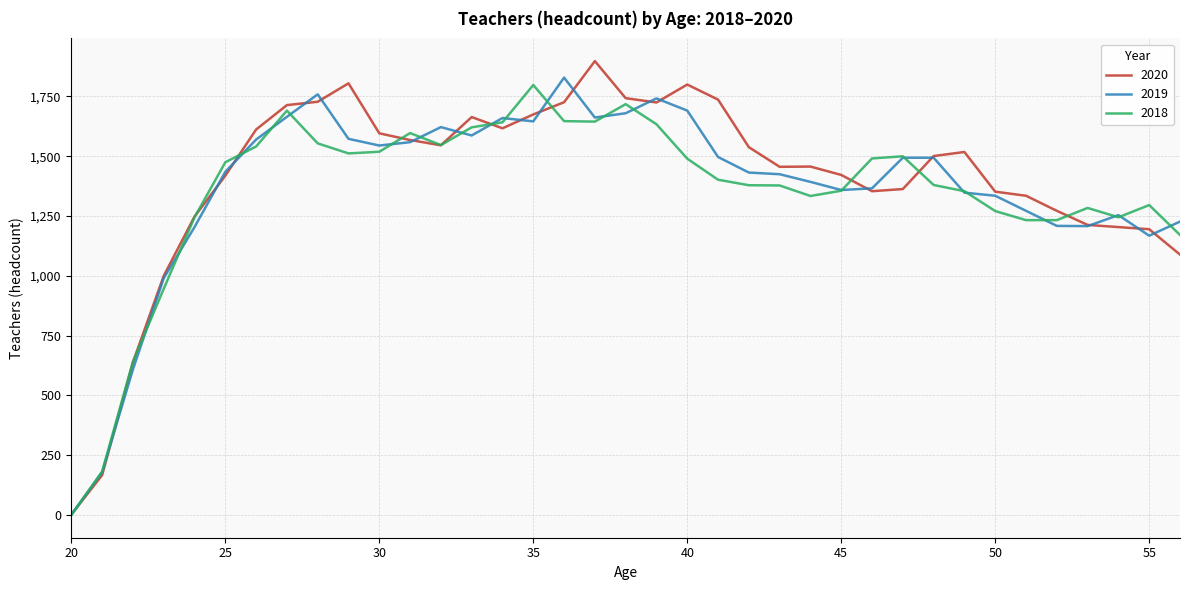

What is the maximum value for 2019?

1829